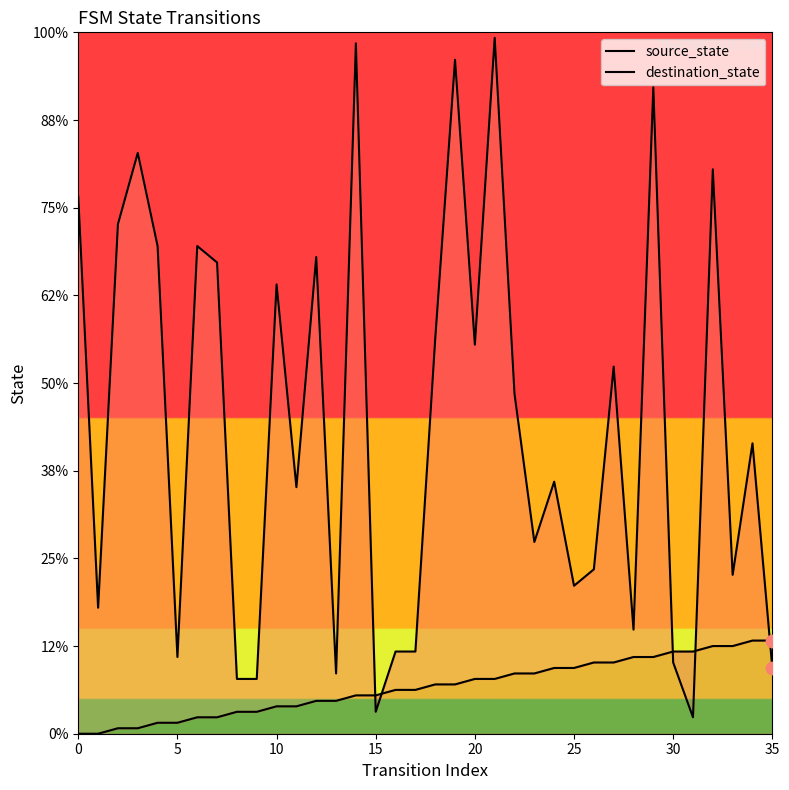

At which category is the sum across all series the highest?

21